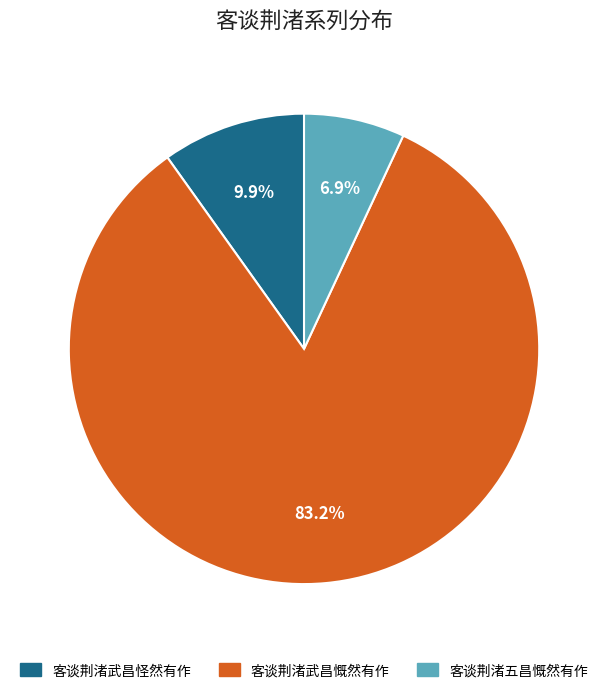

Rank the categories by value from lowest to highest.

客谈荆渚五昌慨然有作, 客谈荆渚武昌怪然有作, 客谈荆渚武昌慨然有作